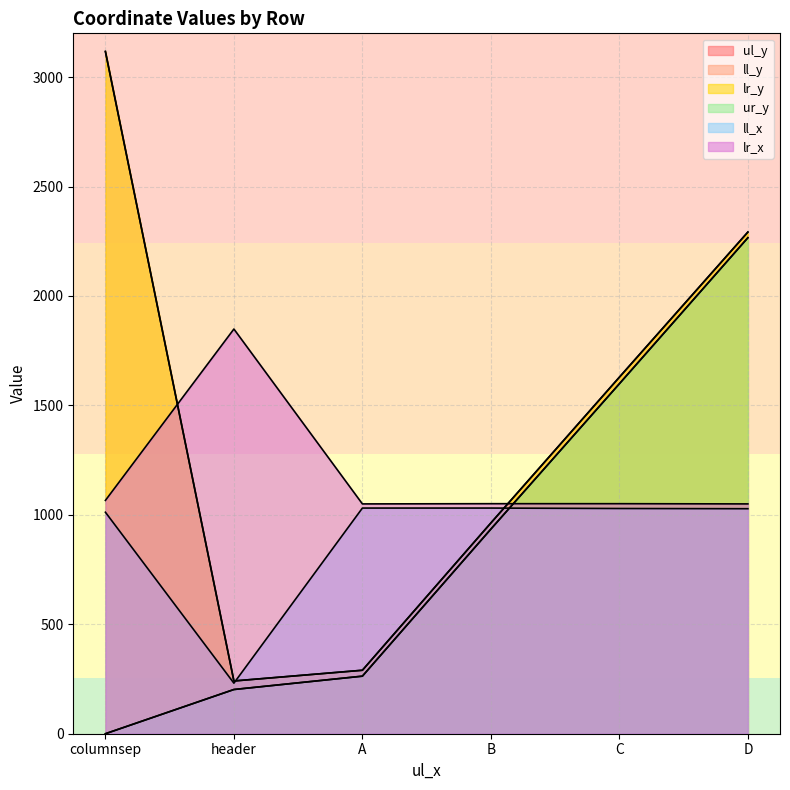

Which category has the lowest value across all series?

columnsep